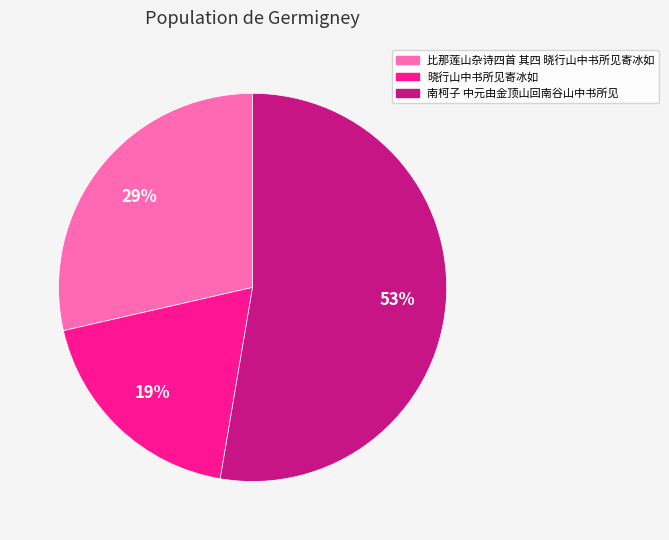

Do 比那莲山杂诗四首 其四 晓行山中书所见寄冰如 and 晓行山中书所见寄冰如 together represent more than half of the pie?

No